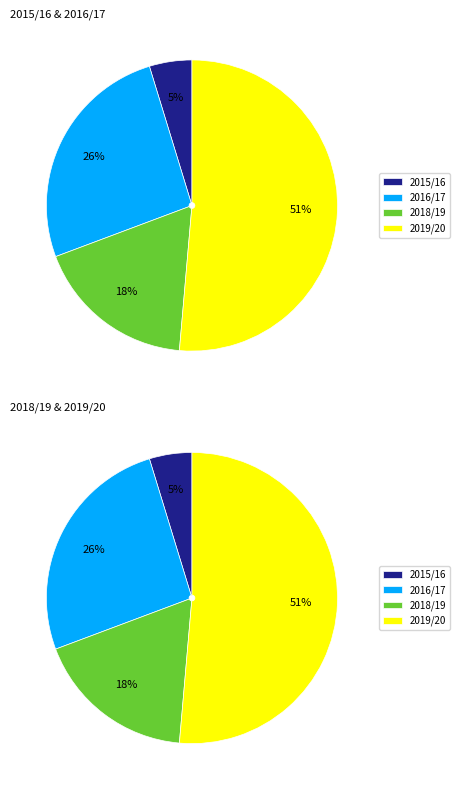

Combined, what portion of the pie is 2019/20 (assists=9) and 2015/16 (assists=2)?

56.1%